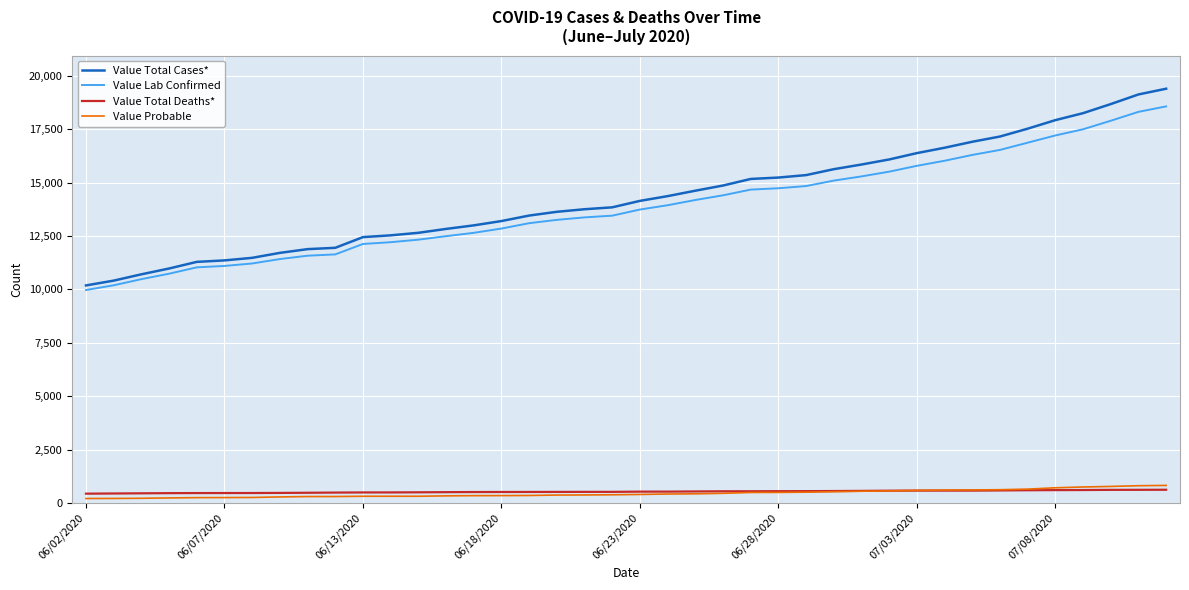

What is the highest value of the Value Lab Confirmed series?

18562